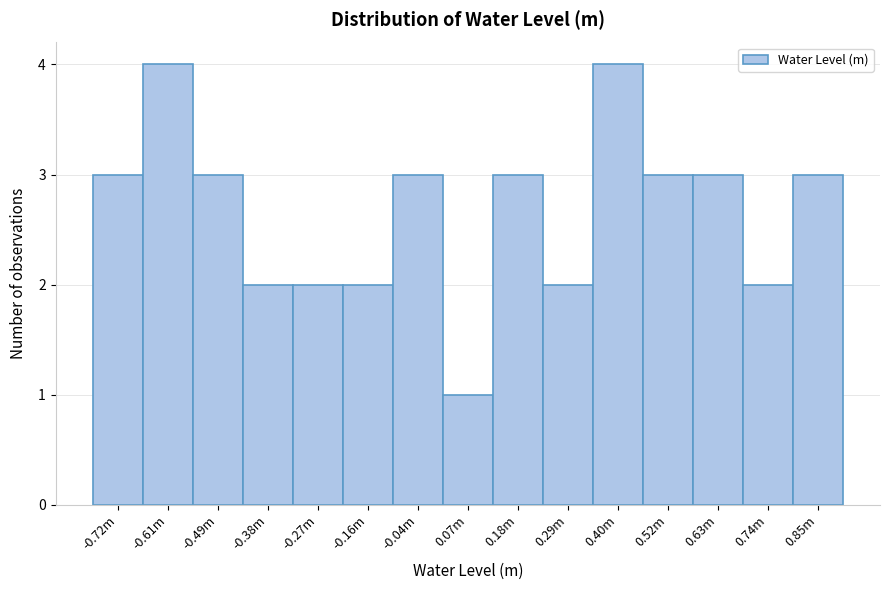

Reading left to right, transcribe all the data shown in this chart.

-0.72m=3	-0.61m=4	-0.49m=3	-0.38m=2	-0.27m=2	-0.16m=2	-0.04m=3	0.07m=1	0.18m=3	0.29m=2	0.40m=4	0.52m=3	0.63m=3	0.74m=2	0.85m=3